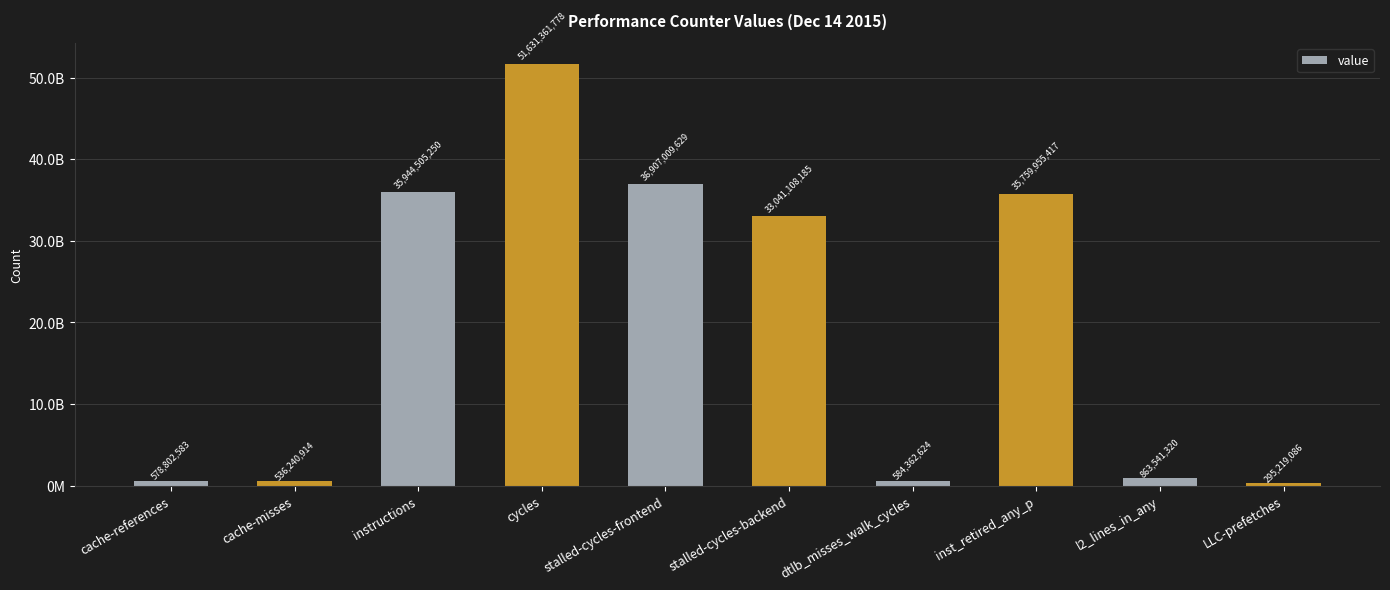

Are the bars horizontal?

No